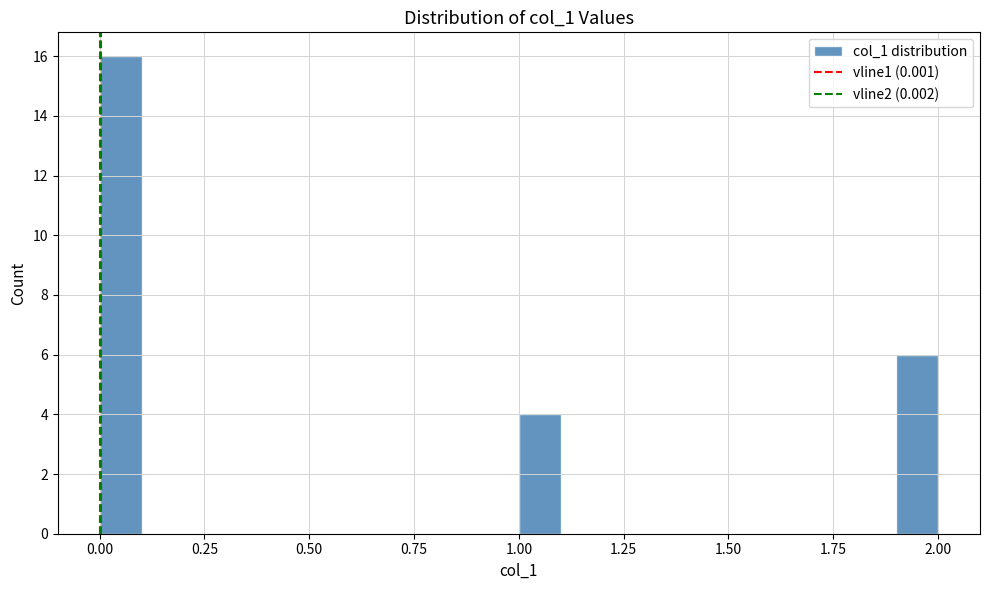

Read against the x-axis, roughly where is the centre of the tallest bar?

0.05